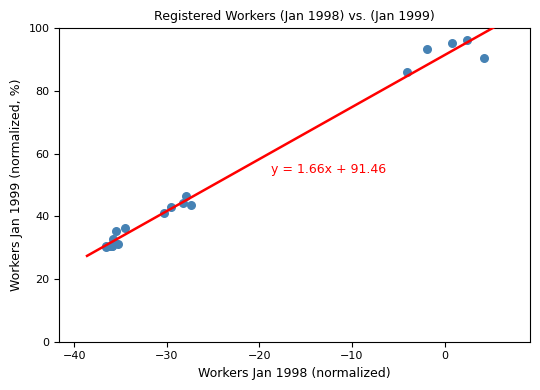

What Y value in the scatter plot is closest to 63?

46.6